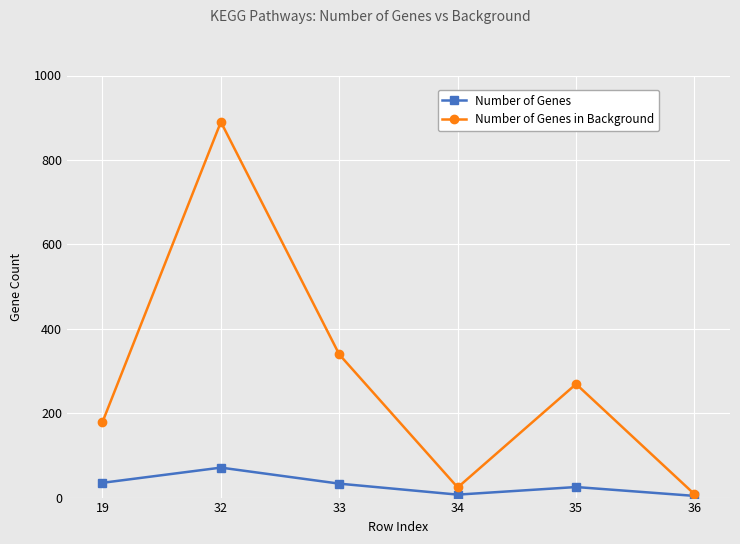

What are all the series names shown in the legend?

Number of Genes, Number of Genes in Background